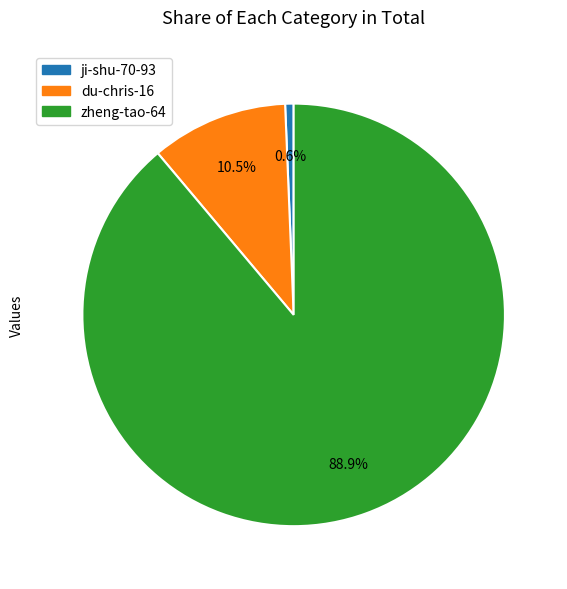

Which slice is the smallest?

ji-shu-70-93